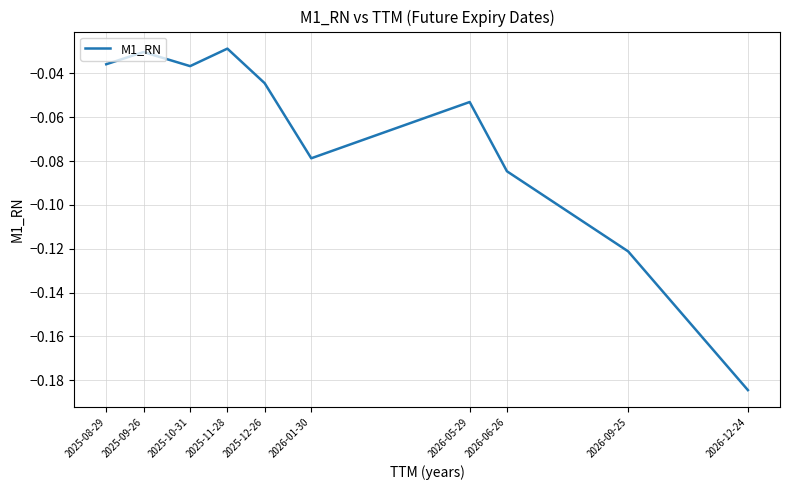

True or false: the data shows -0.1 at 2025-08-29.

False